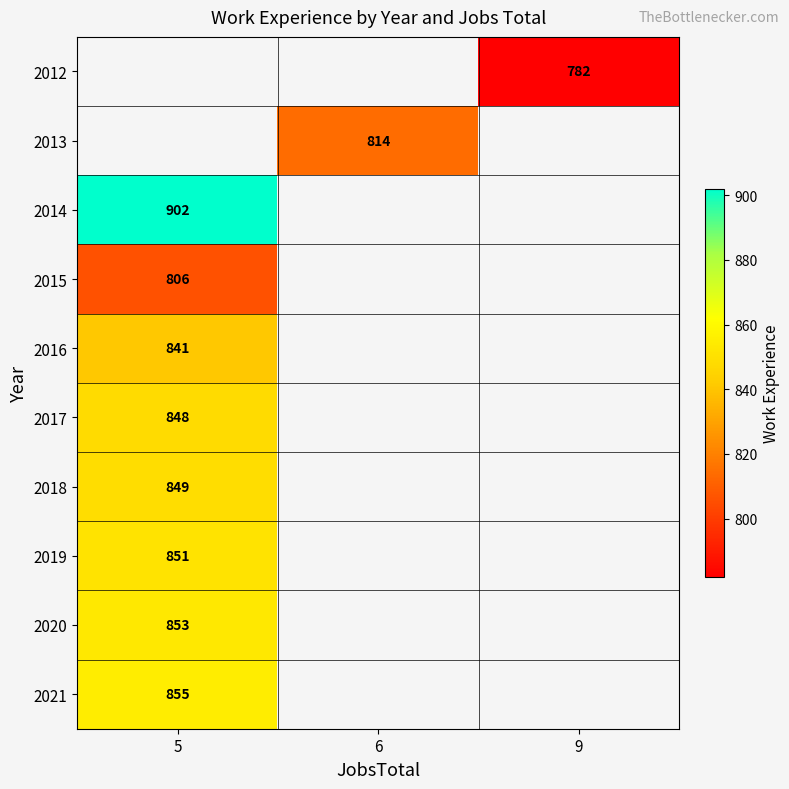

How many data points does each series have?

3